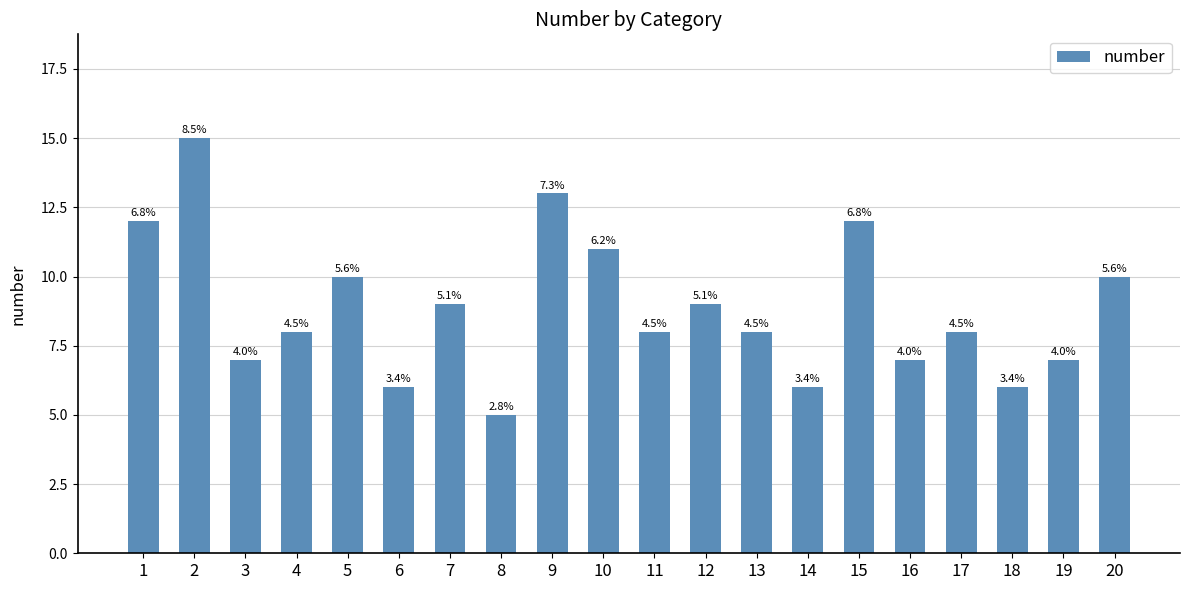

What is the change in value from 2 to 6?

-9